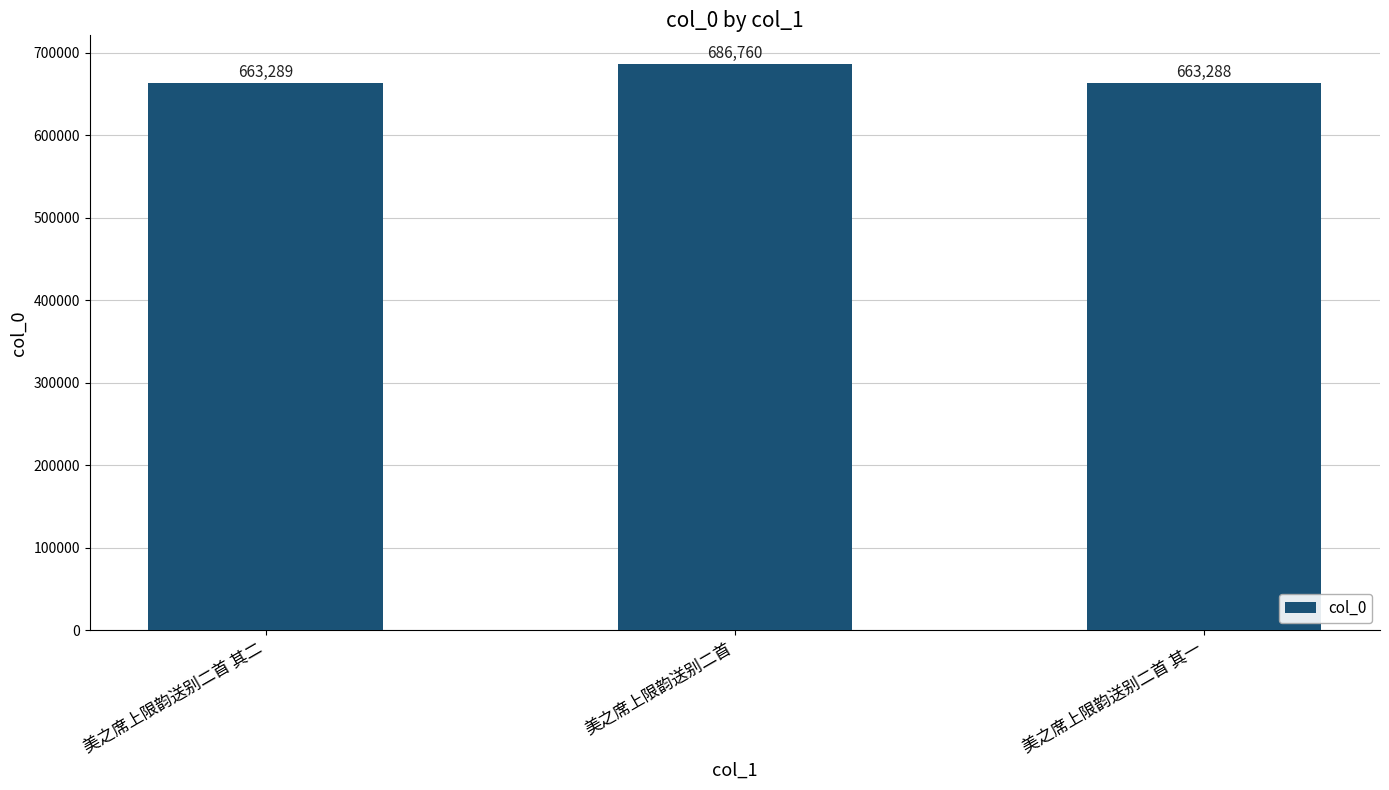

What is the minimum value shown in the chart?

663288